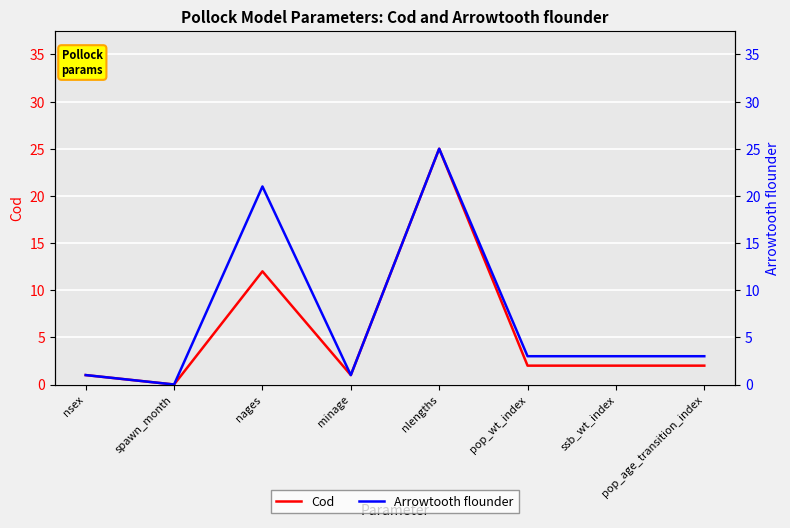

The value of Arrowtooth flounder at nages is 31. True or false?

False